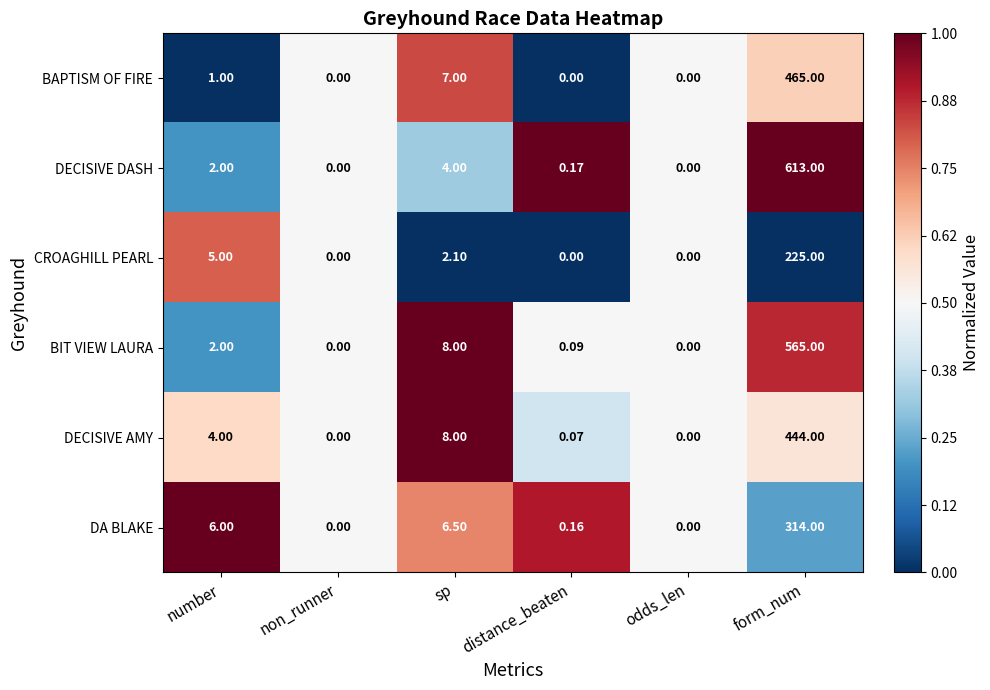

How many distinct data groups are displayed?

6